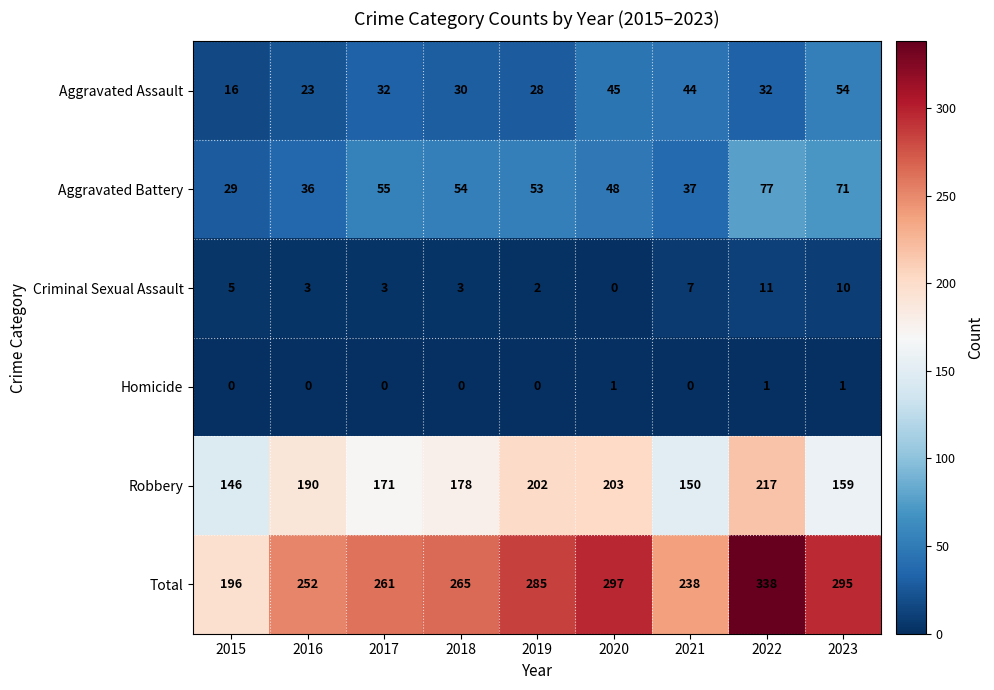

What is the difference between the maximum and second lowest values in the Aggravated Battery series?

41